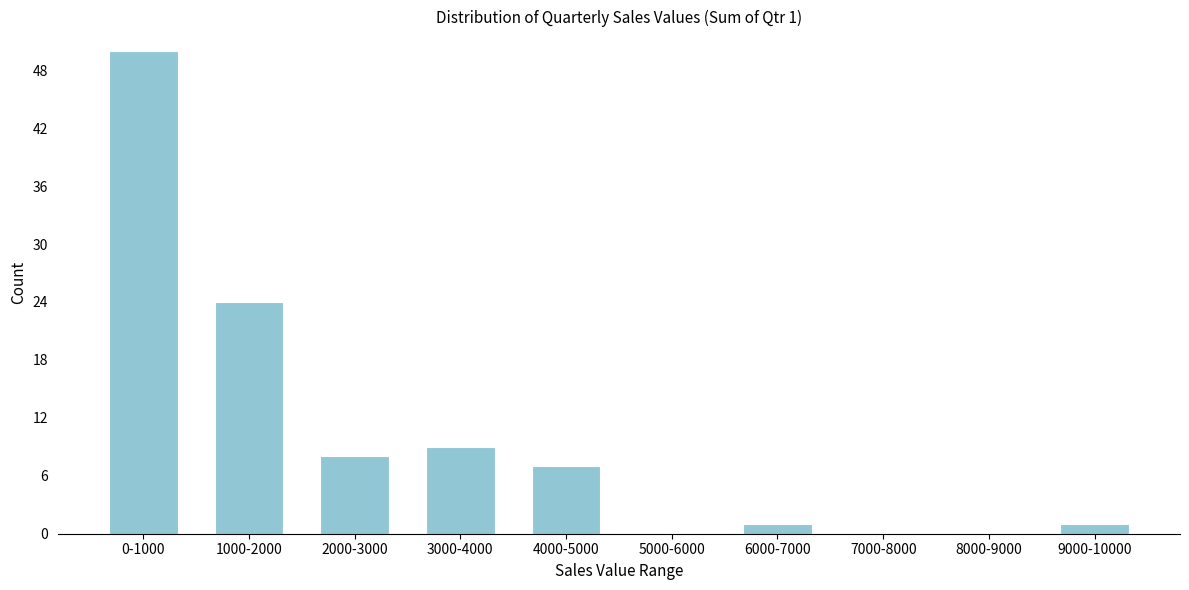

Reading left to right, extract all data points from this chart.

0-1000=50	1000-2000=24	2000-3000=8	3000-4000=9	4000-5000=7	5000-6000=0	6000-7000=1	7000-8000=0	8000-9000=0	9000-10000=1